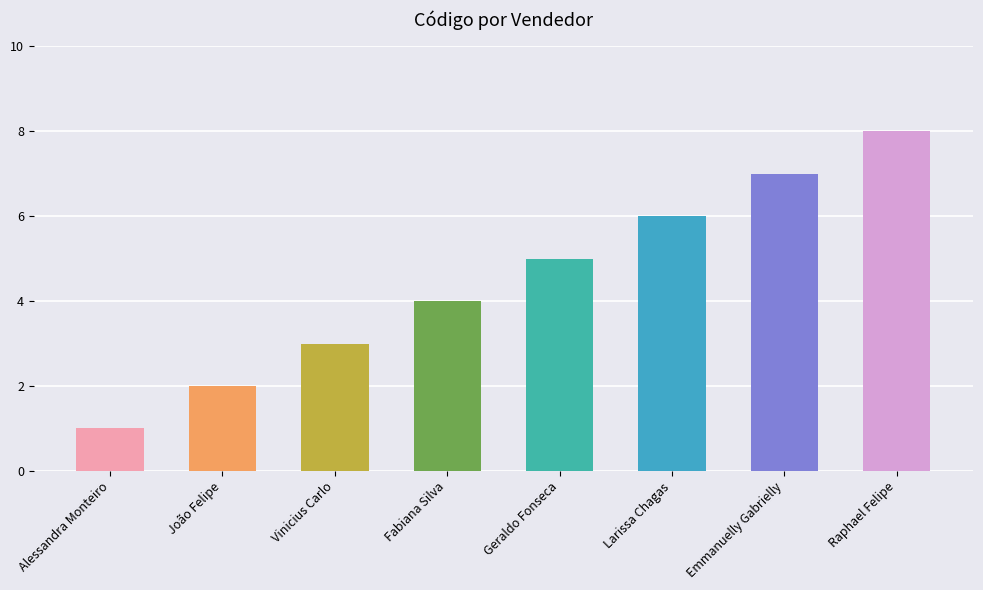

Which label corresponds to the largest value in the chart?

Raphael Felipe